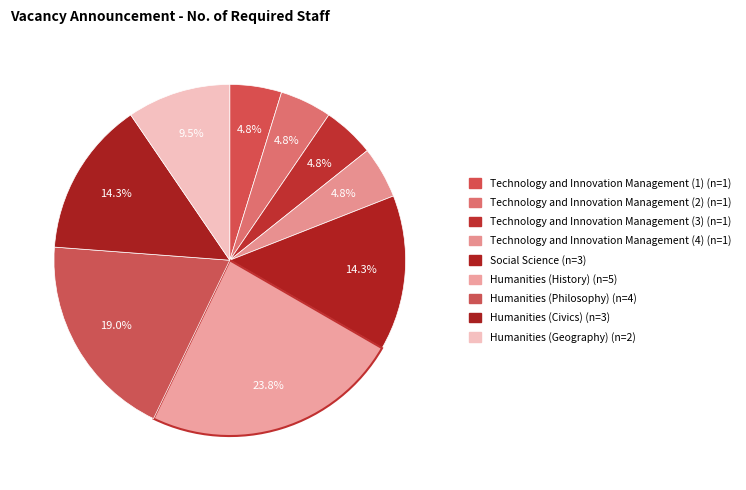

How many segments does this pie chart have?

9